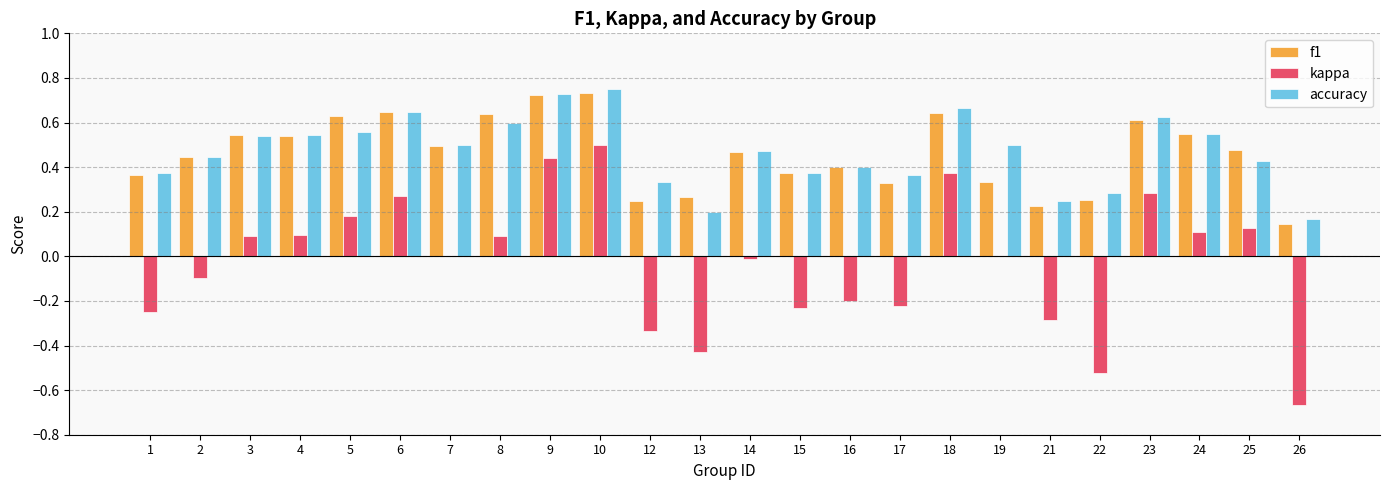

The value of kappa at 15 is -0.2. True or false?

True